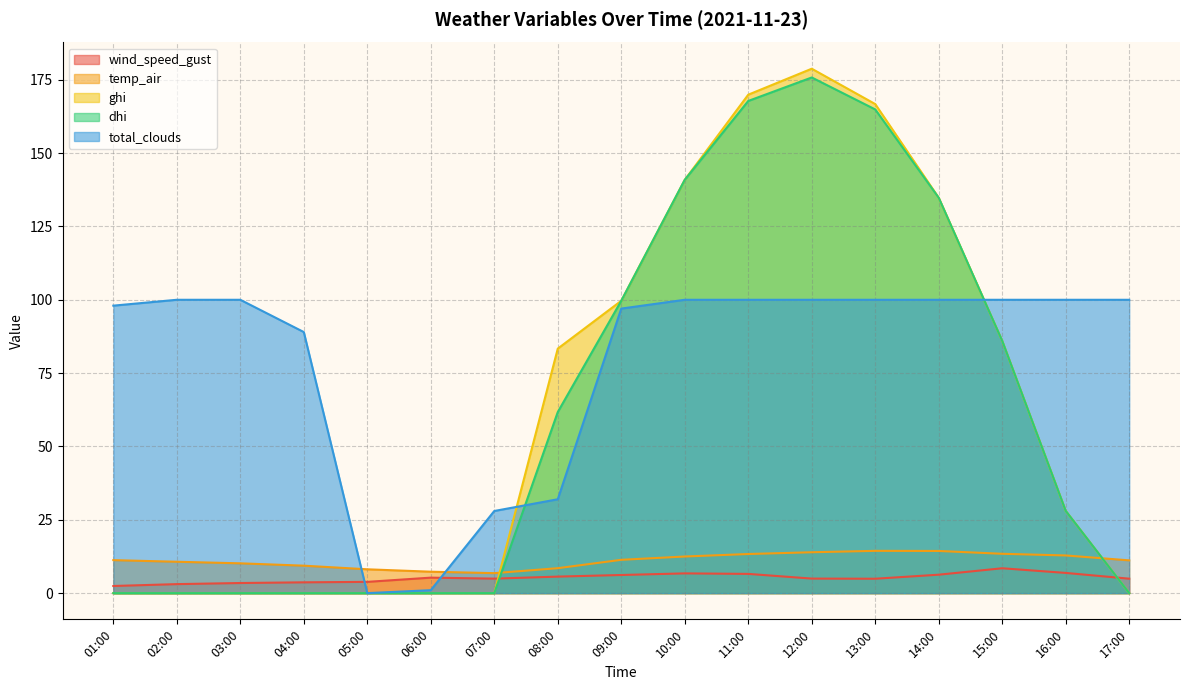

What is the value of the total_clouds point at the 17th from the left?

100.0